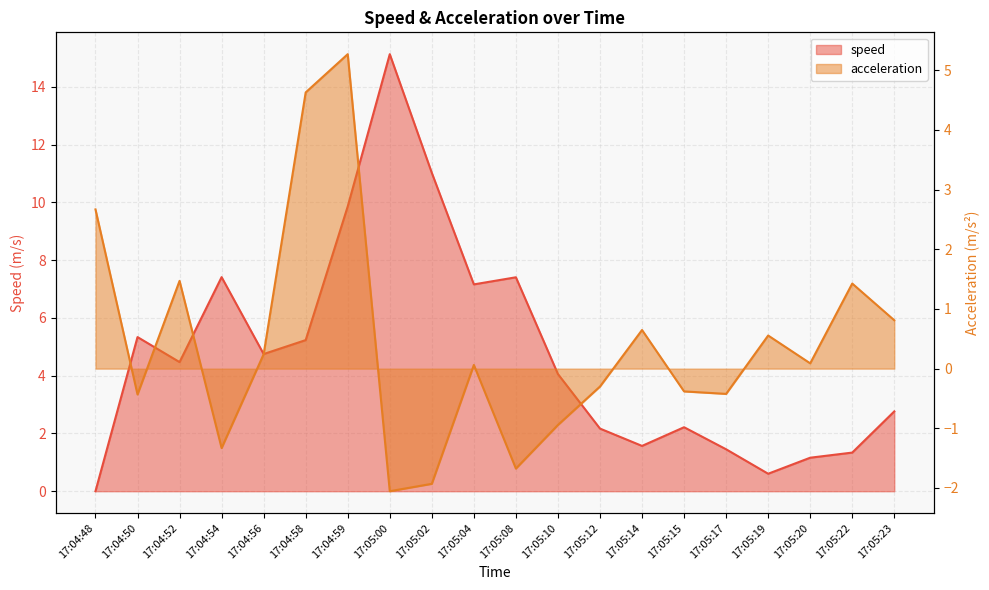

What position from the right is 17:04:59?

14